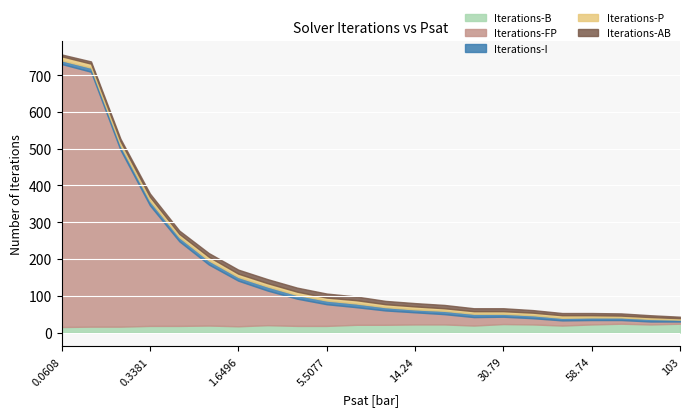

At how many categories does at least one series exceed 545?

2